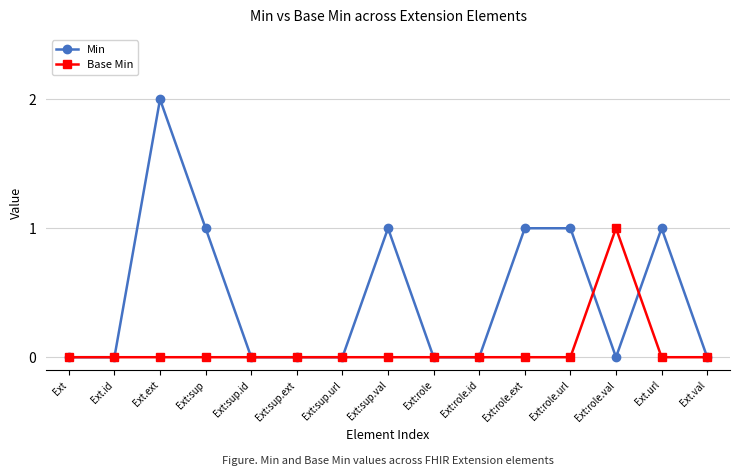

The Min series shows 2 at Ext.ext. True or false?

True